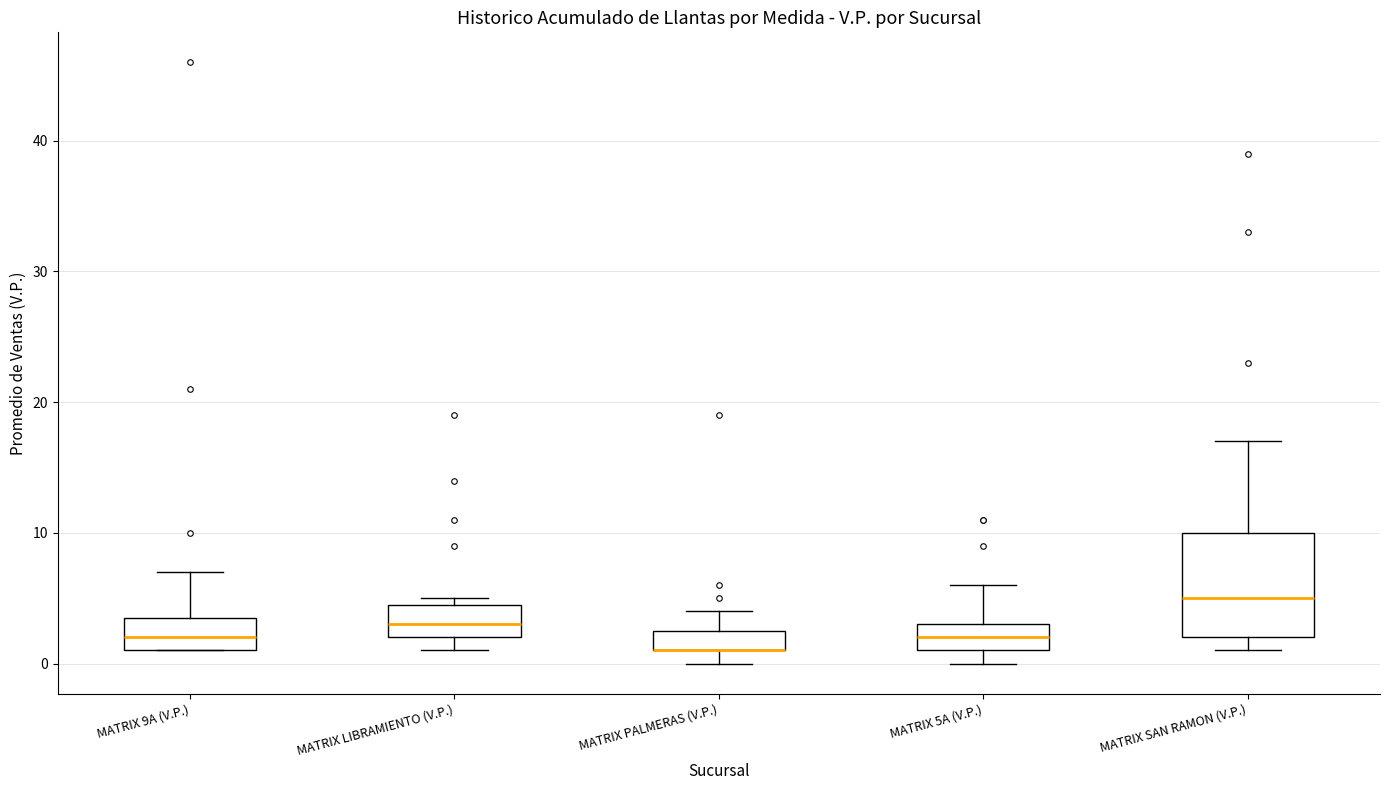

Comparing the boxes themselves (not the whiskers), which one is the tallest?

MATRIX SAN RAMON (V.P.)